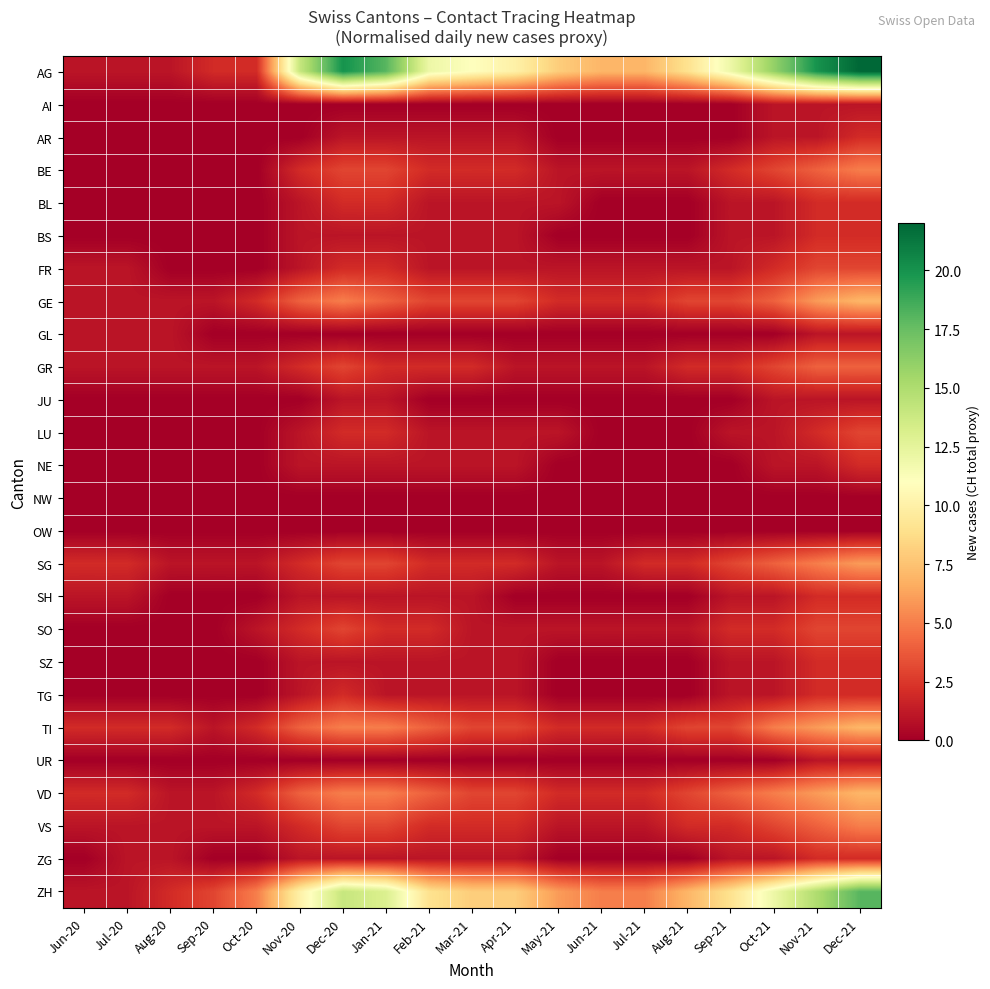

At which category is the sum across all series the highest?

Dec-21